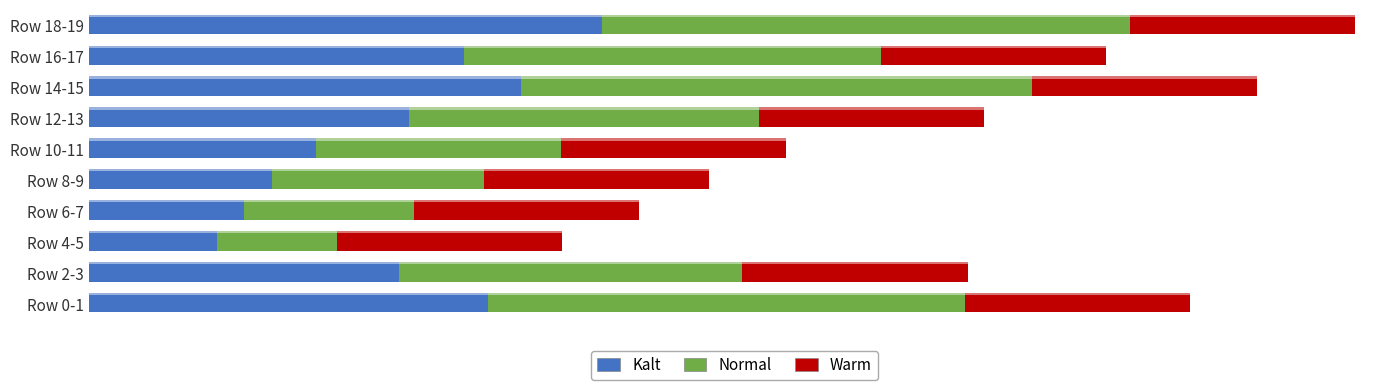

What is the difference between the maximum and minimum values in the Normal series?

47.3